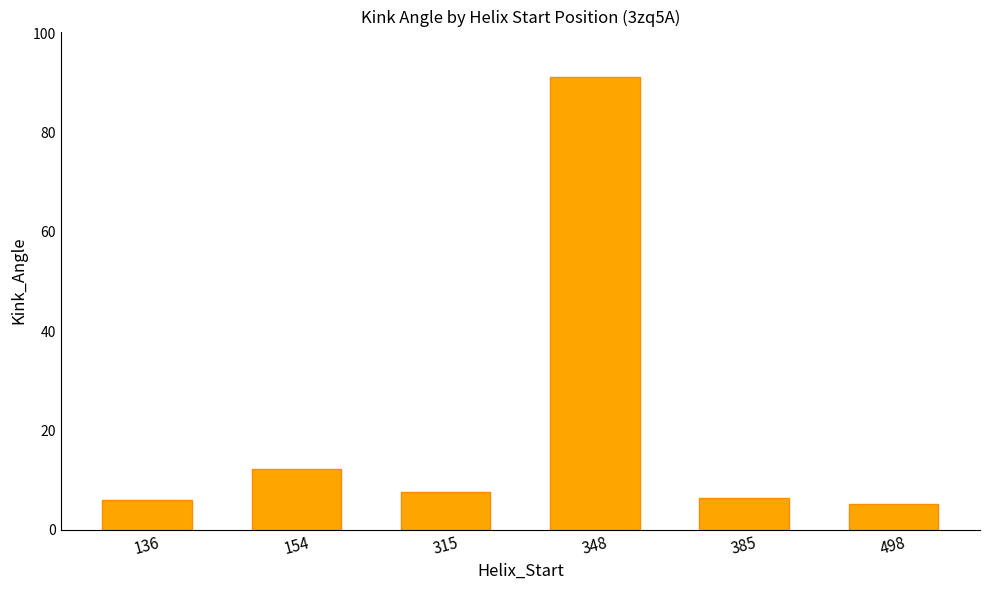

True or false: the data shows 13.6 at 315.

False